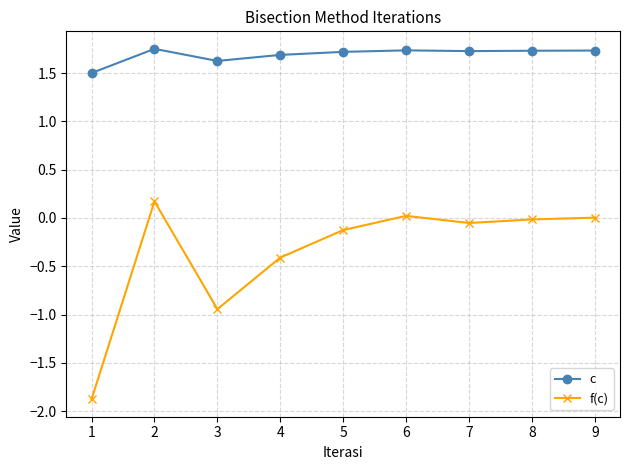

Which series has the largest range (max minus min)?

f(c)